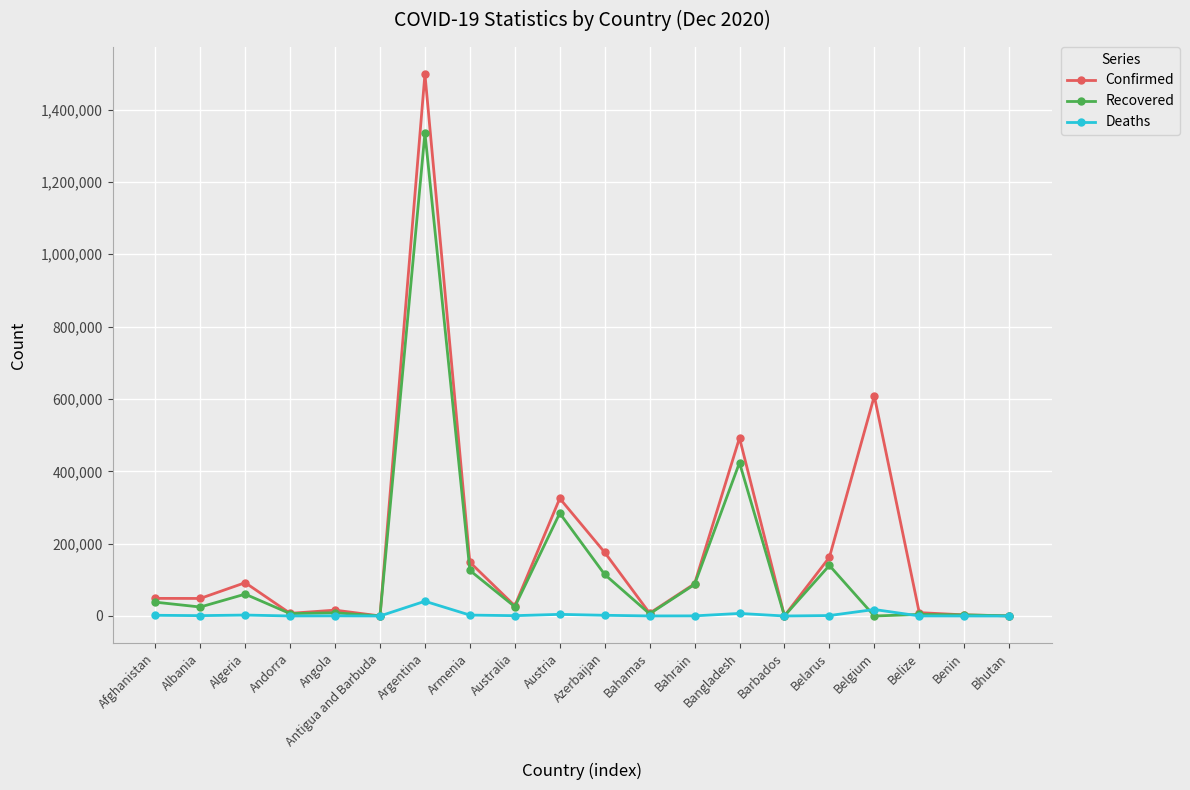

The value of Confirmed at Armenia is 148682. True or false?

True